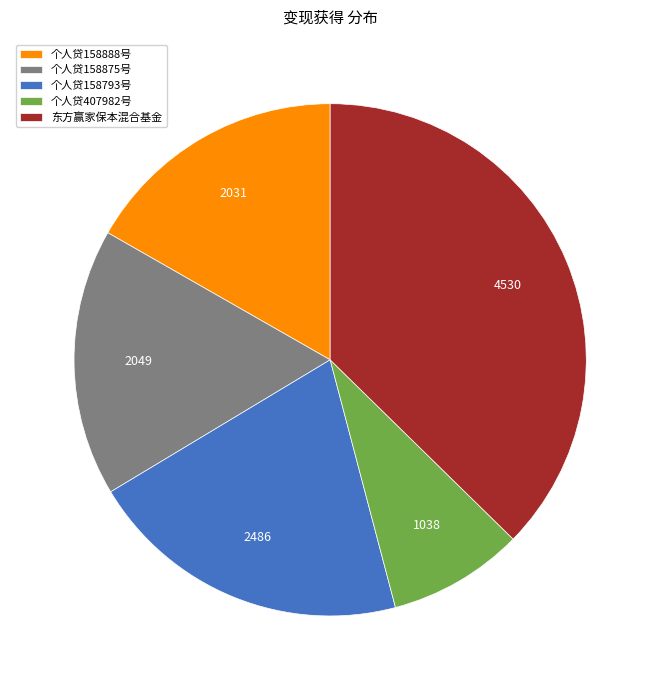

Which has a higher value, 个人贷158875号 or 东方赢家保本混合基金?

东方赢家保本混合基金